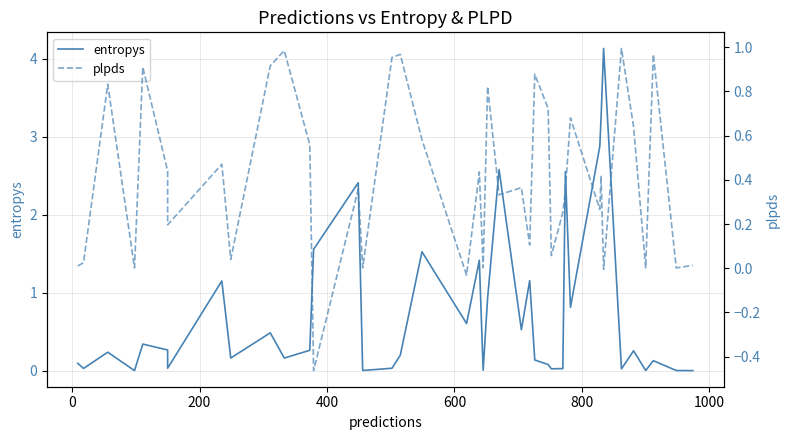

Which series has the largest total across all categories?

entropys